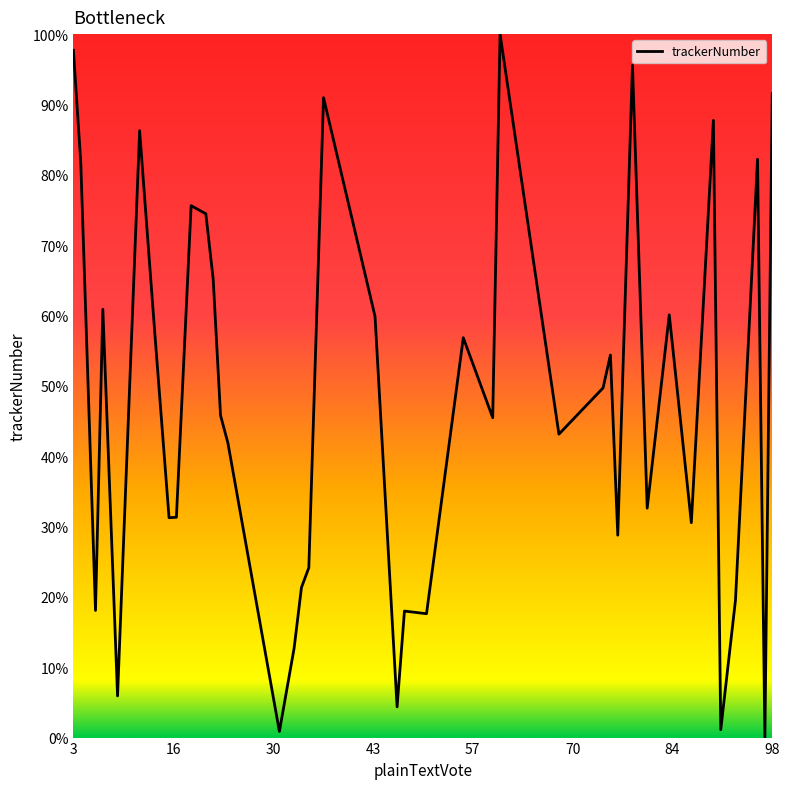

Does the chart have visible grid lines?

No